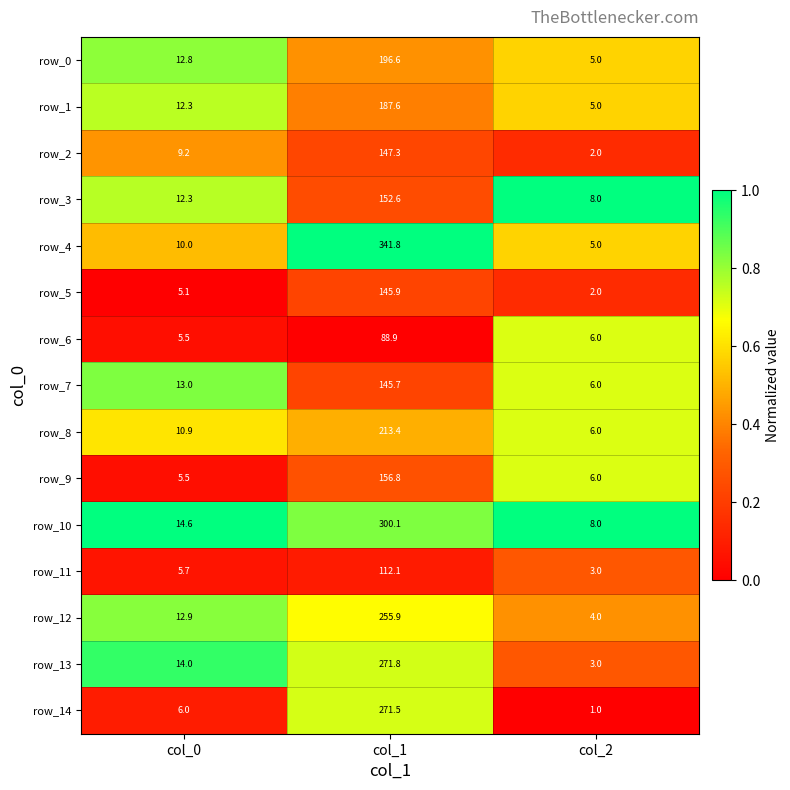

What is the difference between the maximum and second lowest values in the row_7 series?

132.7